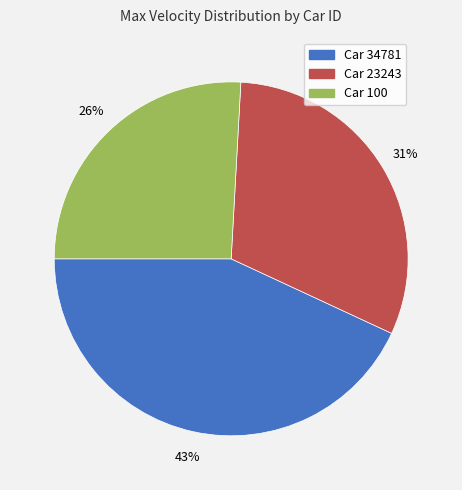

Does any single category account for the majority?

No